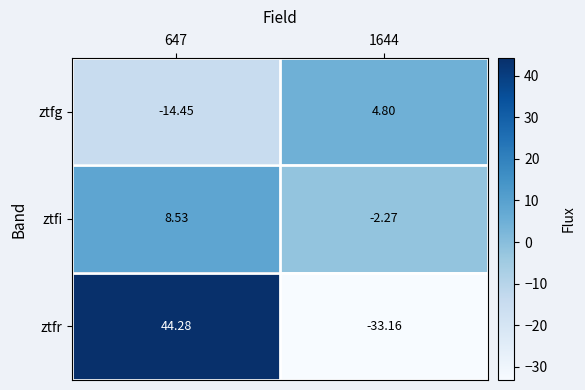

Which series has the largest total across all categories?

ztfr